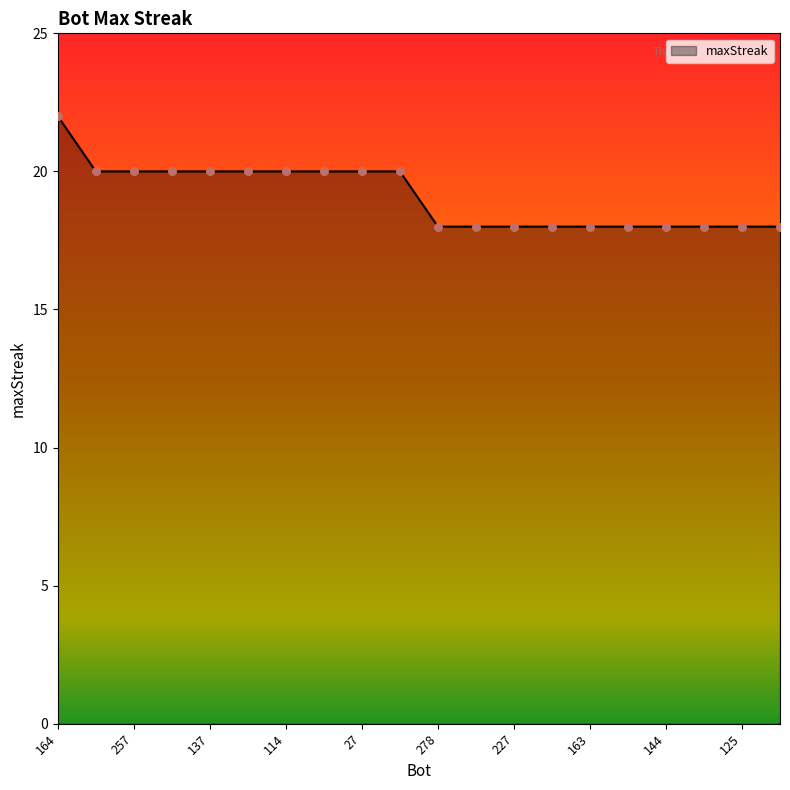

What is the difference between the maximum and minimum values?

4